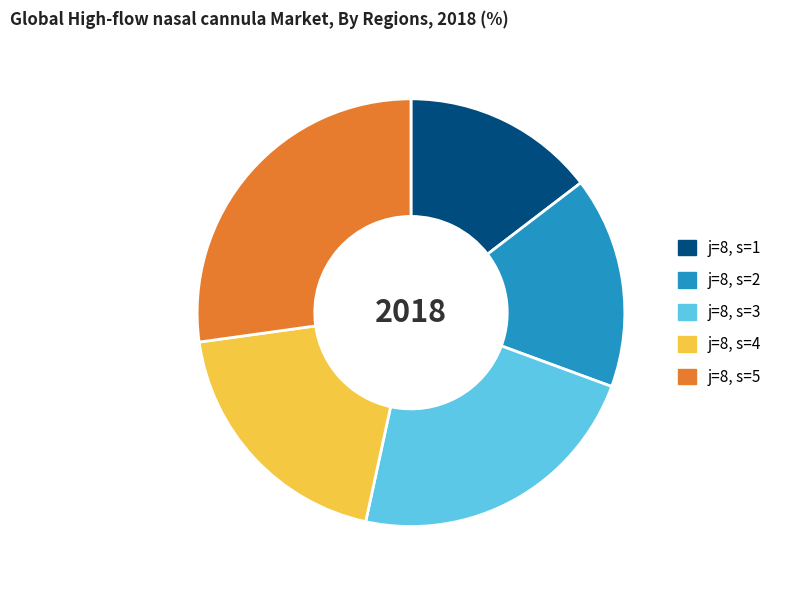

Rank the categories by value from lowest to highest.

j=8, s=1, j=8, s=2, j=8, s=4, j=8, s=3, j=8, s=5